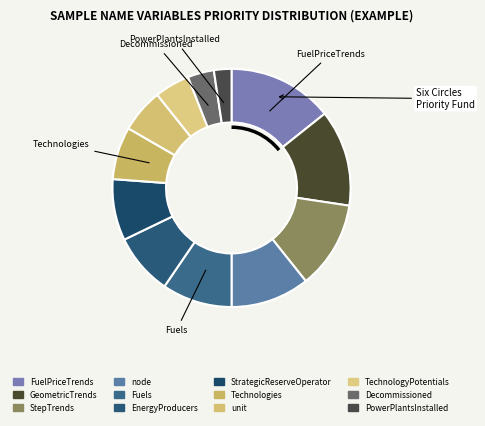

Count the number of slices in the pie.

12